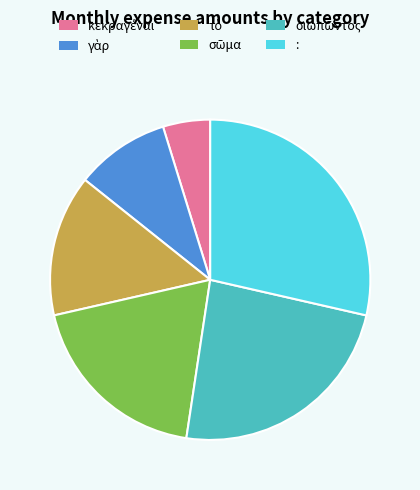

Which slice is the largest?

: